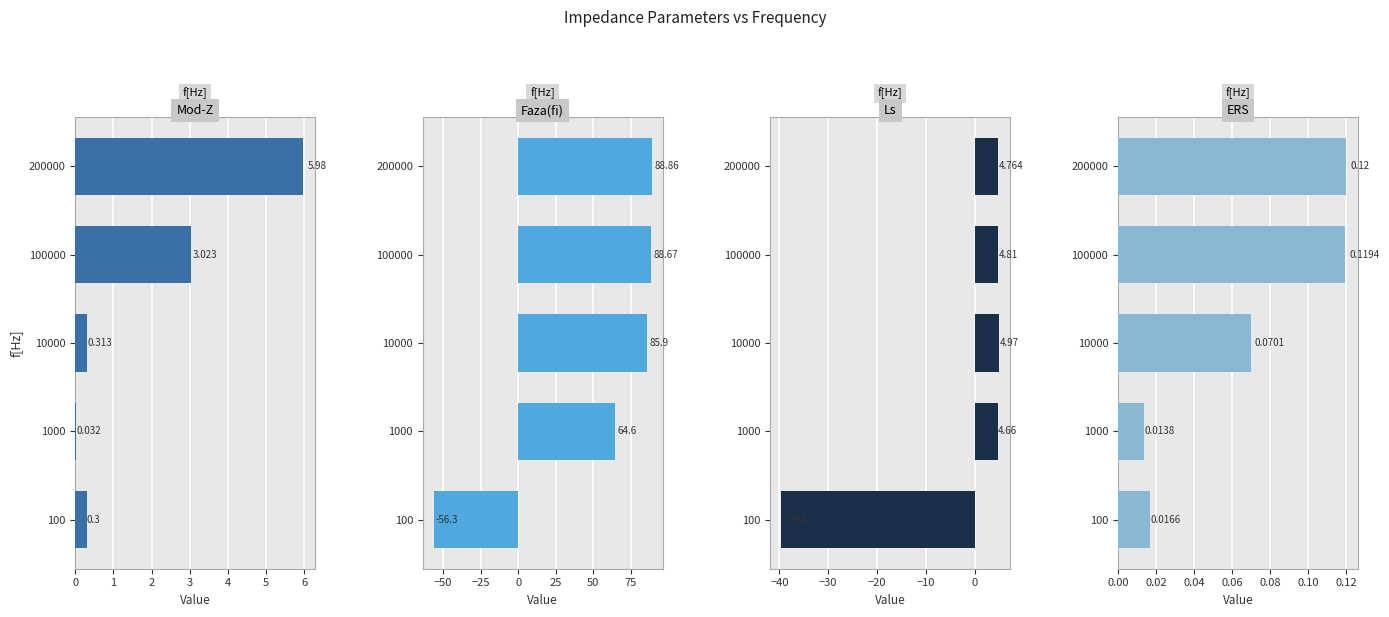

How many bars are there in total?

20